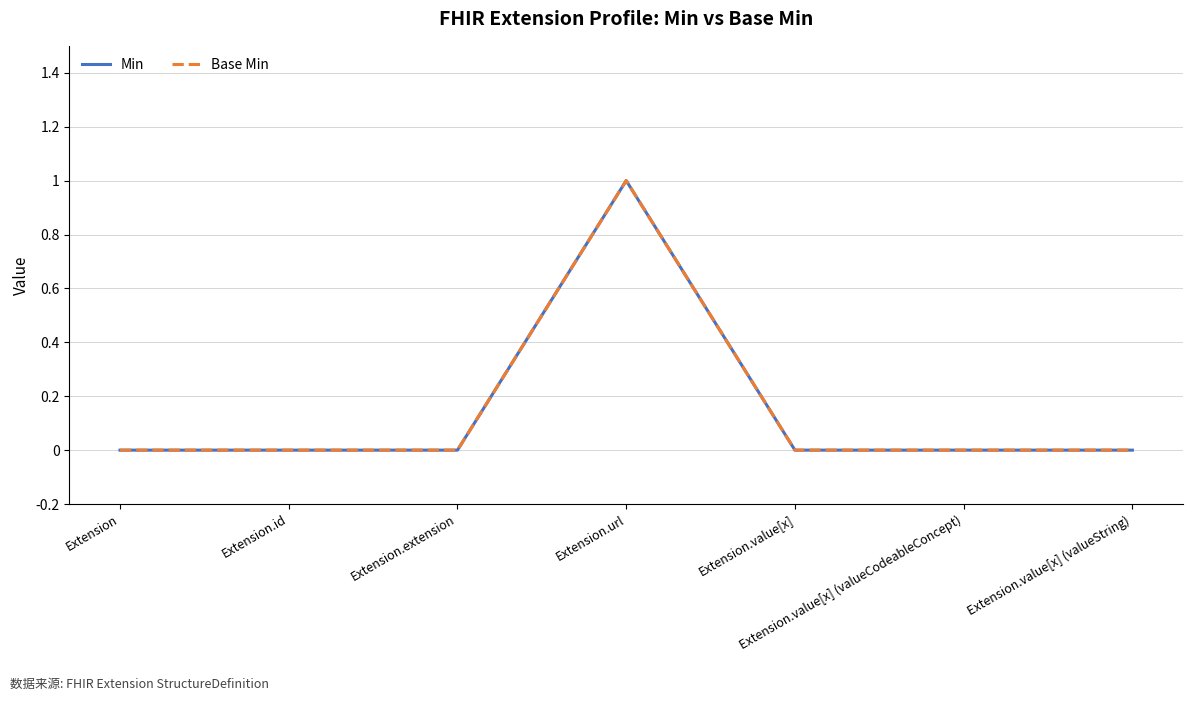

Does the chart have visible grid lines?

Yes